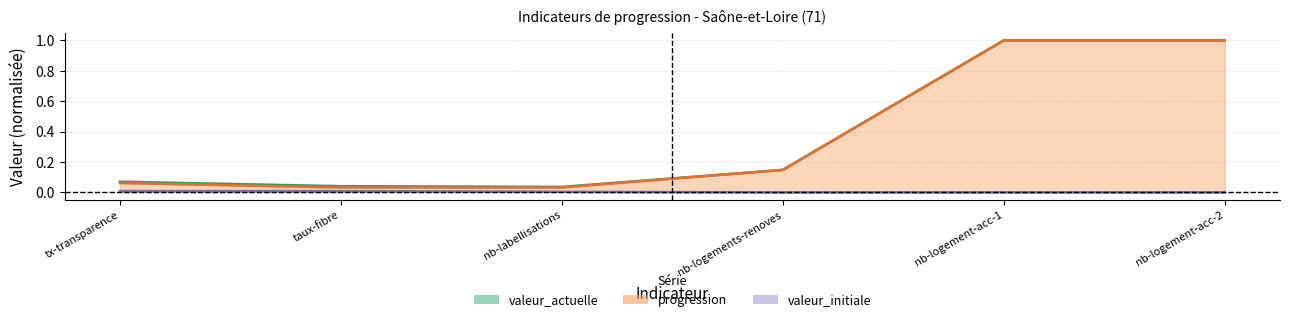

True or false: valeur_initiale_line and valeur_actuelle_line cross at least once.

False